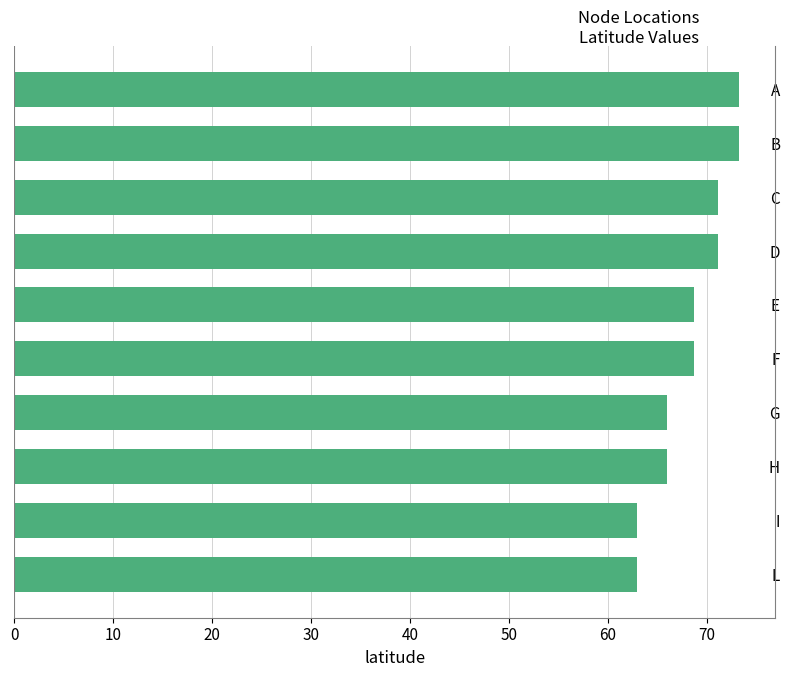

What value does the data have at C?

71.1